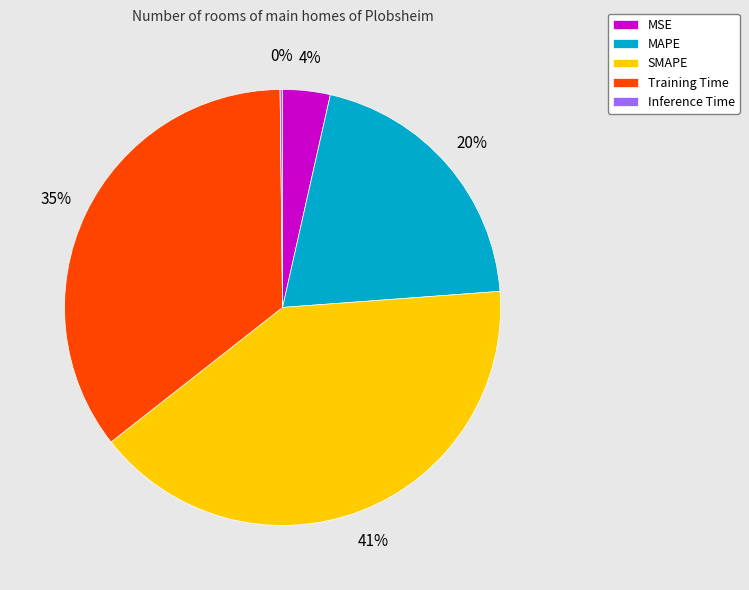

Between Training Time and MAPE, which is larger?

Training Time